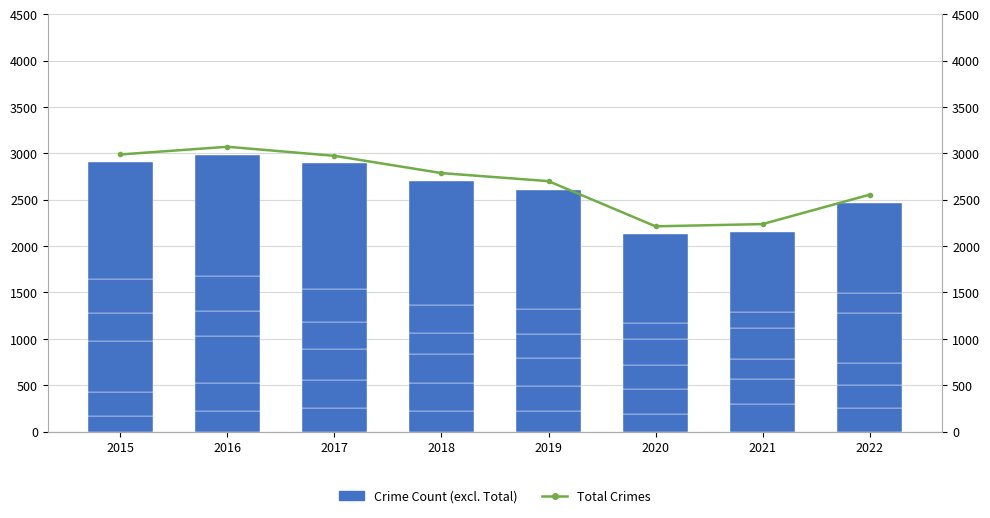

How many values in the Aggravated Assault series are below 225?

4